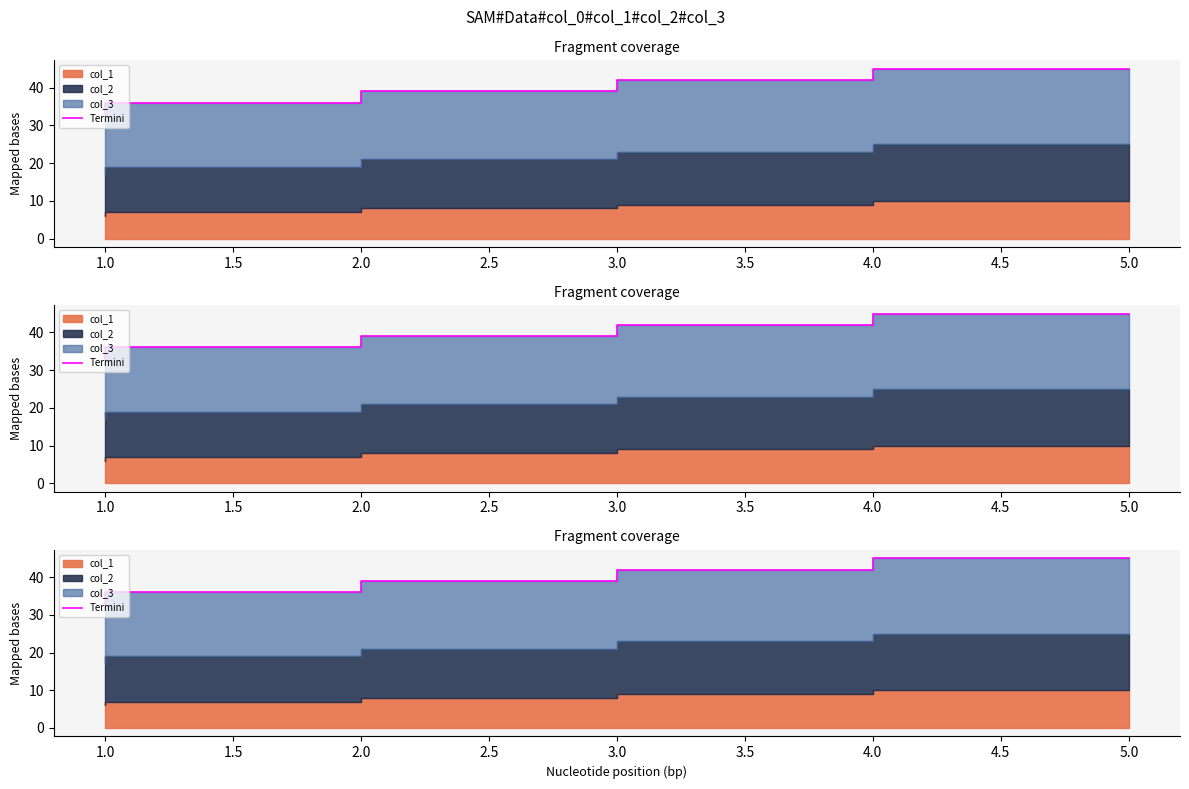

What is the change in value from 1.0 to 3.0?

+6